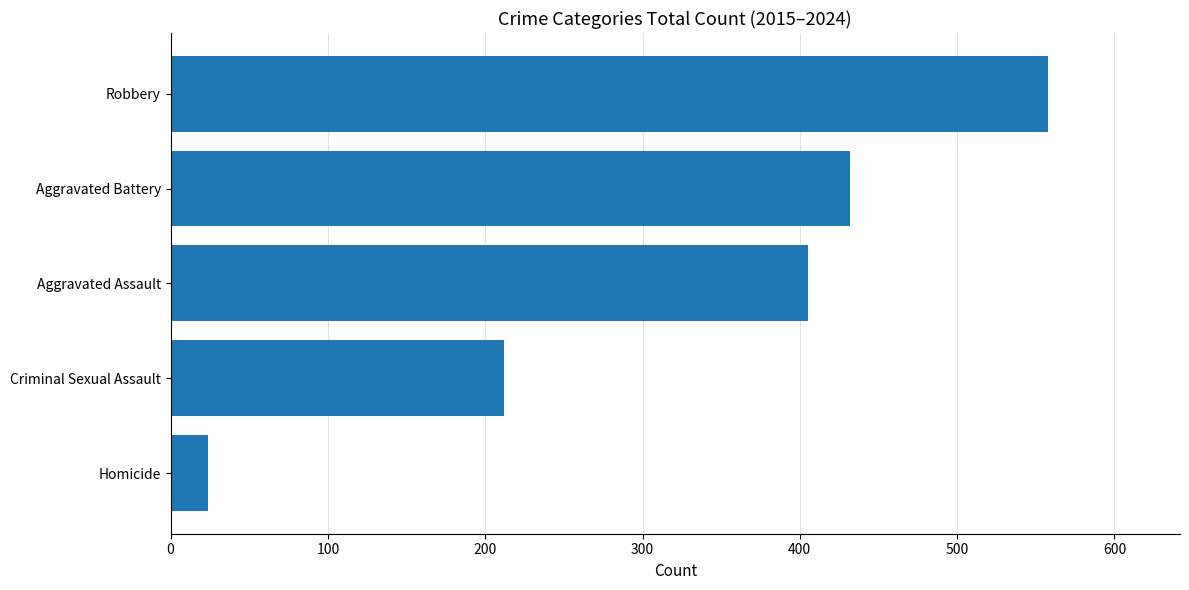

The chart shows a value of 432 at Aggravated Battery. True or false?

True